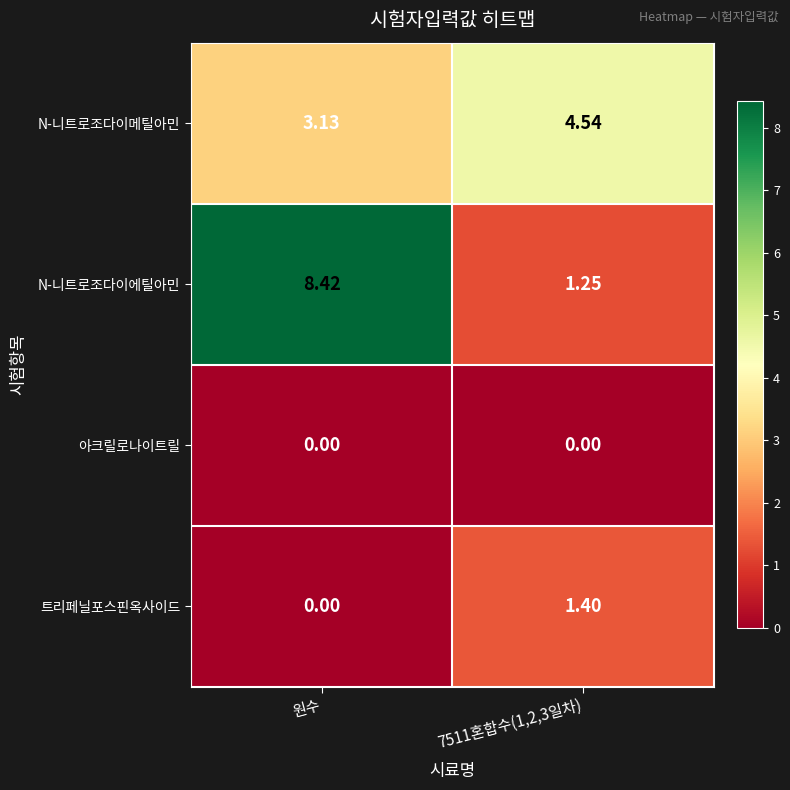

What is the difference between the highest and lowest values at 원수?

8.4